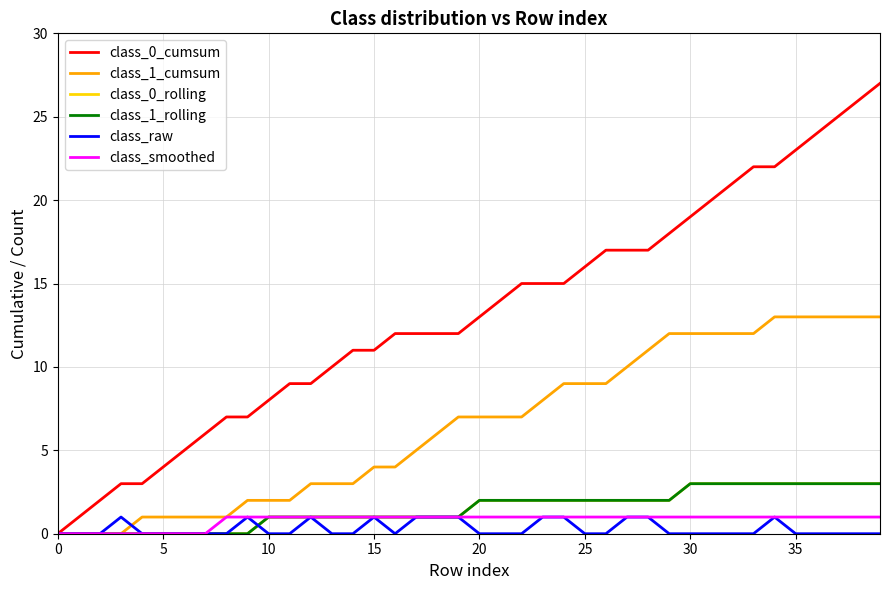

Does the chart have visible grid lines?

Yes